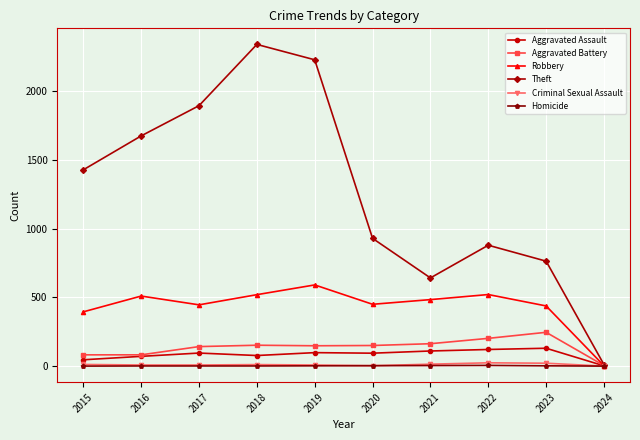

What is the maximum value for Aggravated Battery?

246